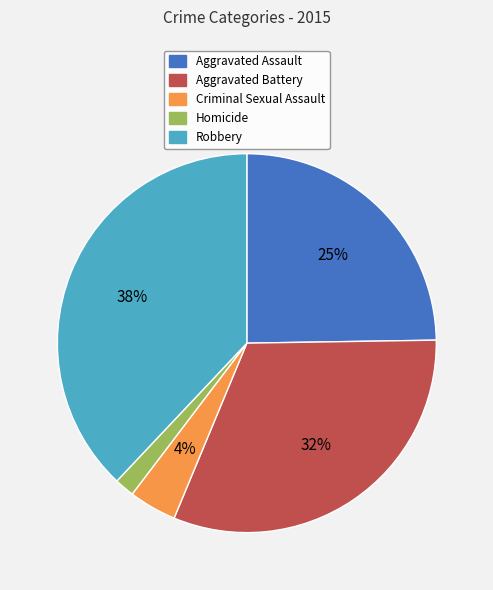

Which has a higher value, Homicide or Aggravated Battery?

Aggravated Battery